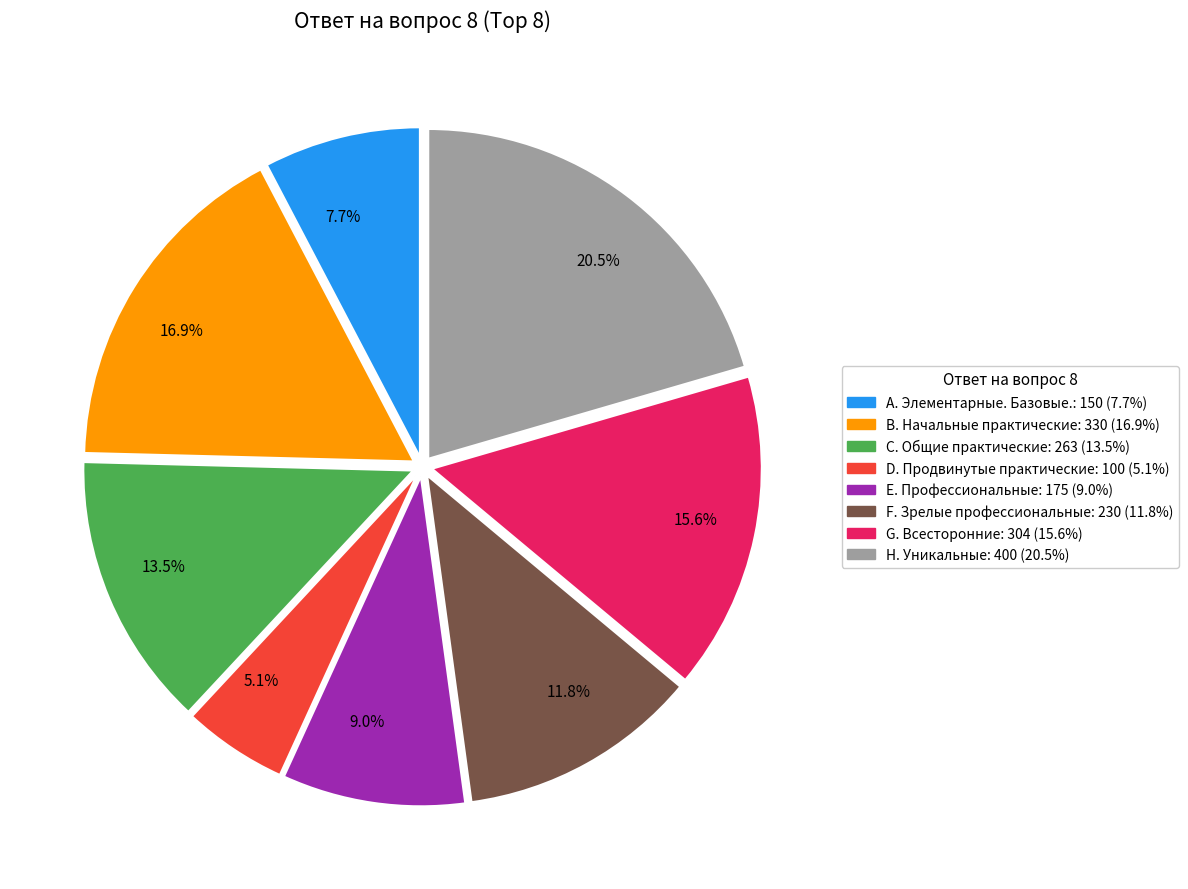

Rank the categories by value from lowest to highest.

5.1%, 7.7%, 9.0%, 11.8%, 13.5%, 15.6%, 16.9%, 20.5%